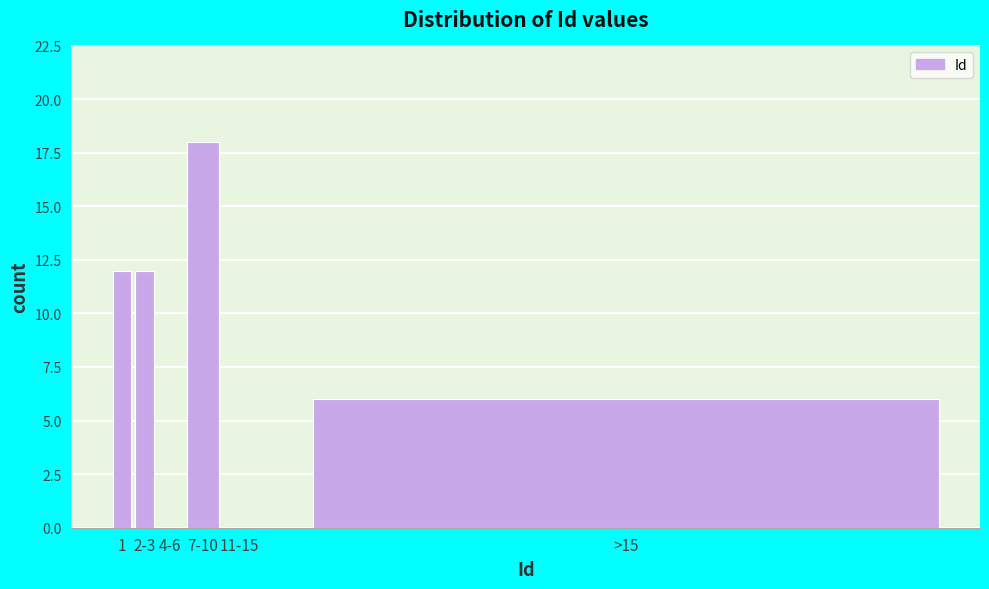

Reading left to right, what are all the values shown in this chart?

1=12	2-3=12	4-6=0	7-10=18	11-15=0	>15=6